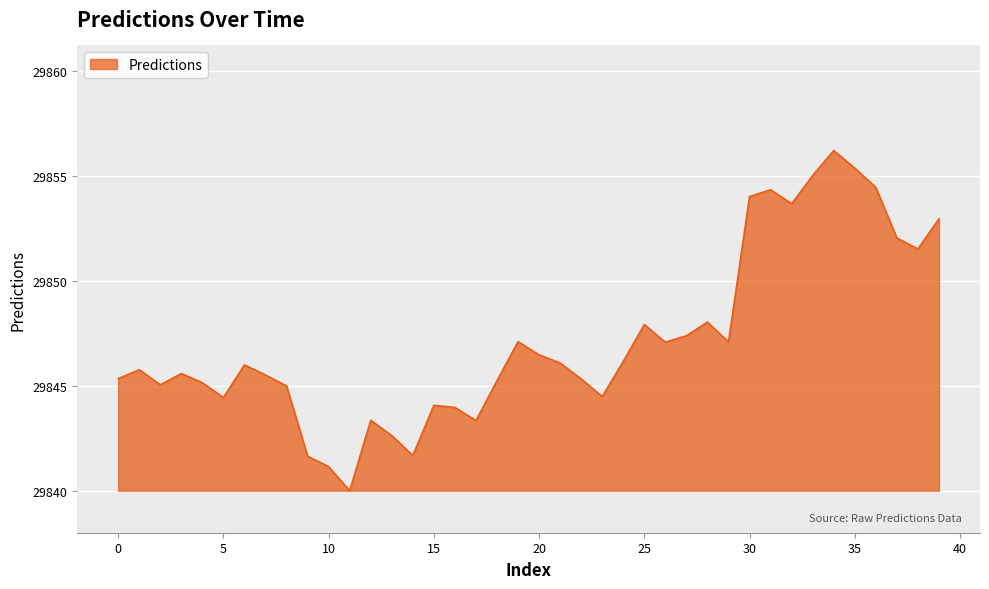

What is the difference between the maximum and minimum values?

16.2